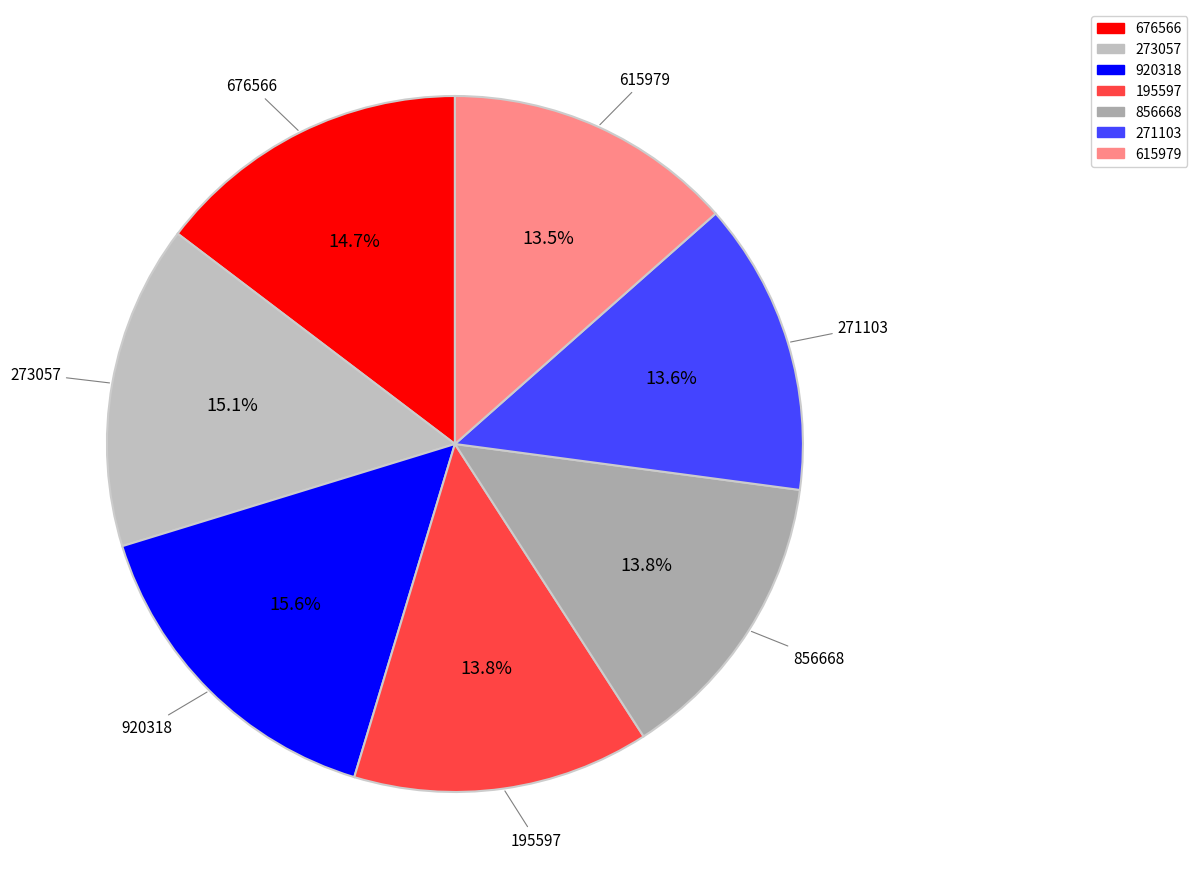

What is the largest slice in the pie chart?

920318